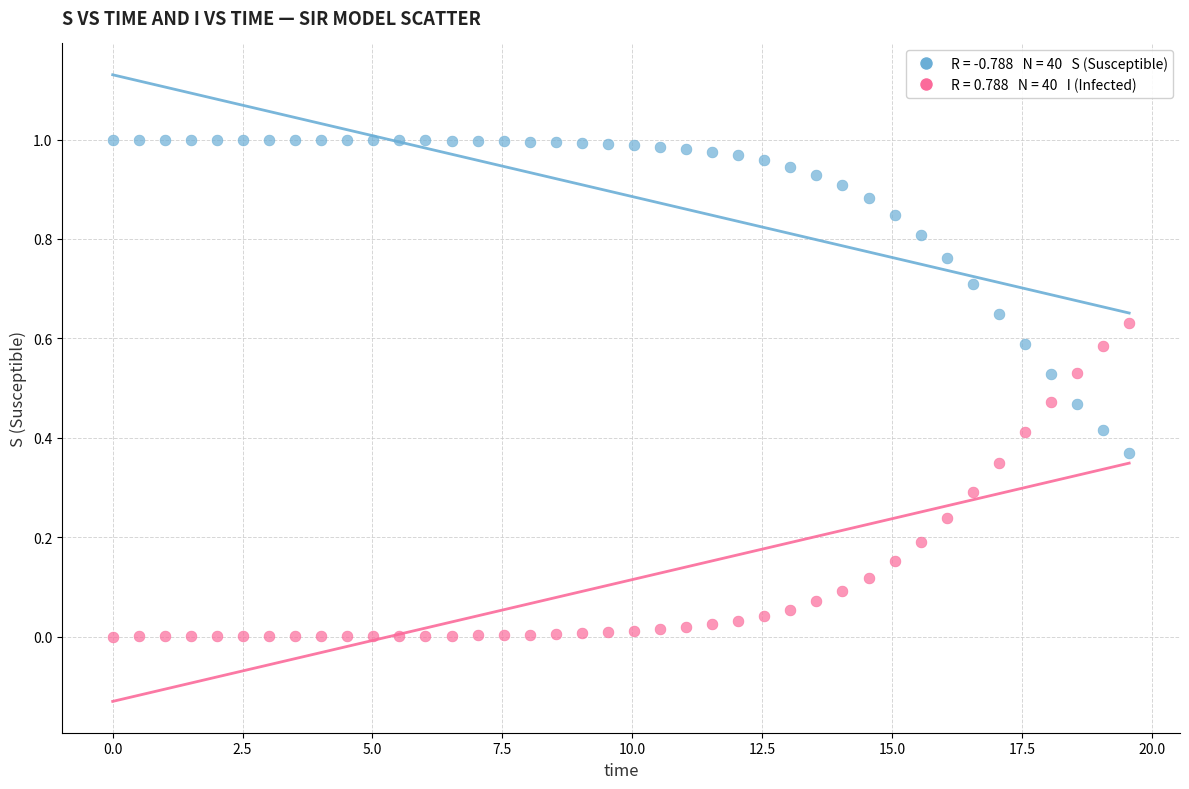

Across all data points, what is the range of X values (max minus min)?

19.6